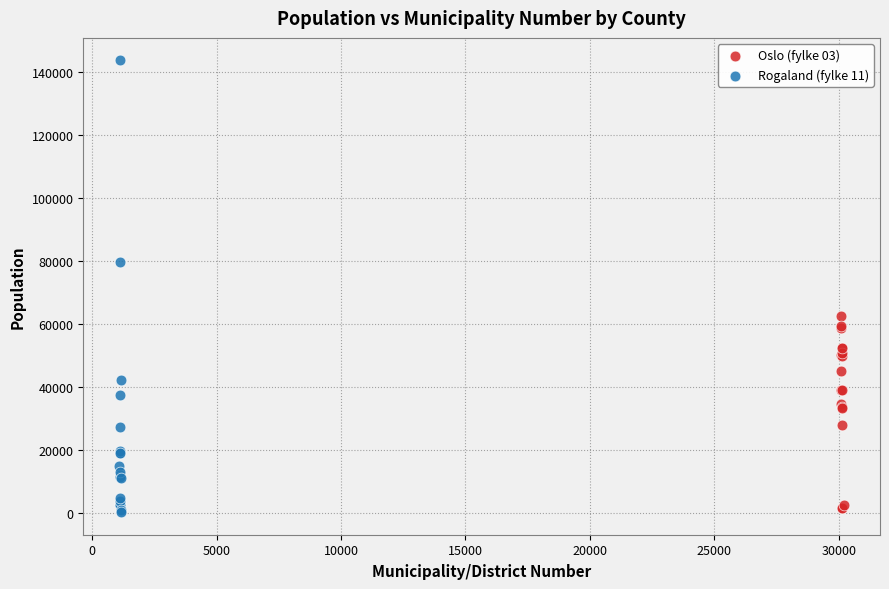

Which series reaches the maximum Y coordinate?

Rogaland (fylke 11)